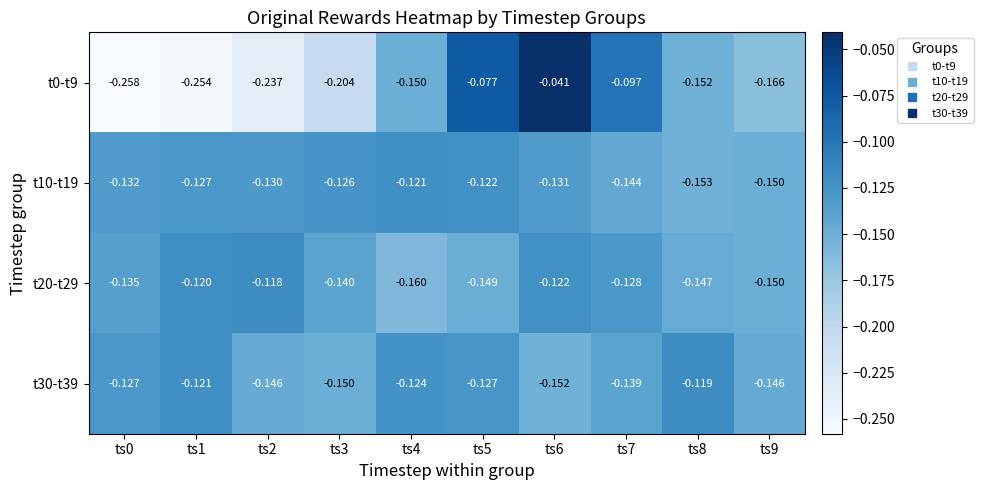

Is the value of t10-t19 at ts6 greater than the value of t20-t29 at ts4?

Yes